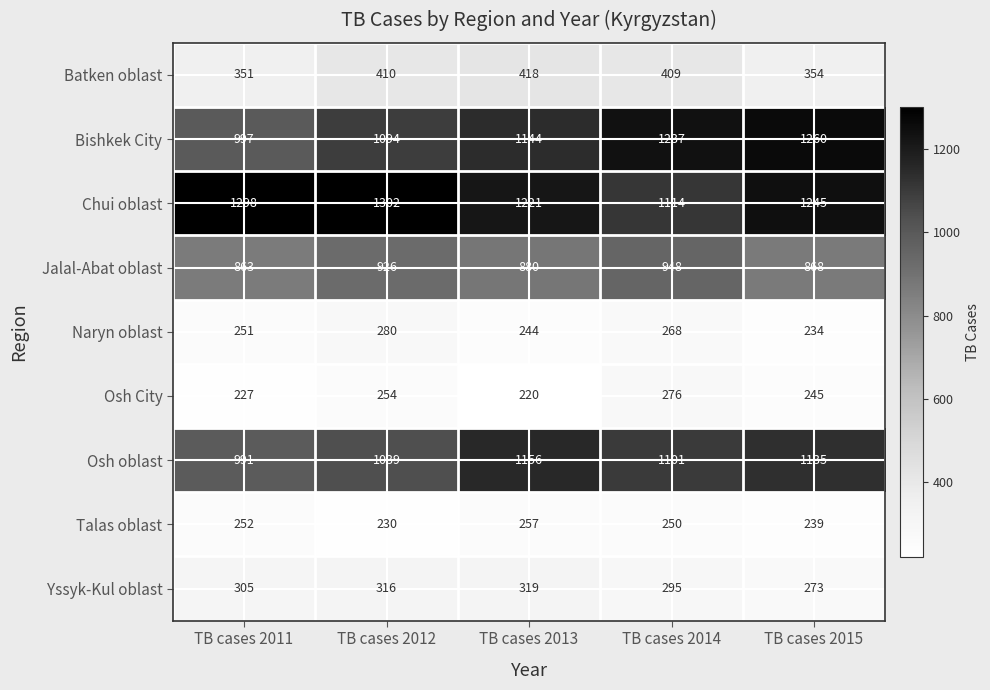

List the series in order of their peak value, lowest first.

Talas oblast, Osh City, Naryn oblast, Yssyk-Kul oblast, Batken oblast, Jalal-Abat oblast, Osh oblast, Bishkek City, Chui oblast